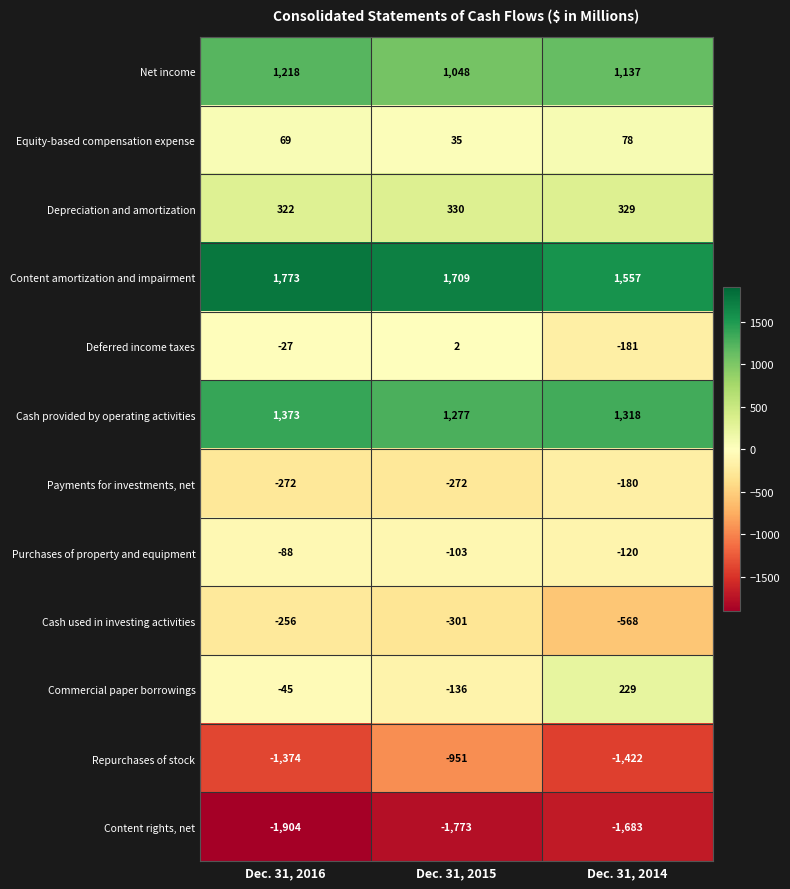

How many Commercial paper borrowings values are between -136 and 229?

3